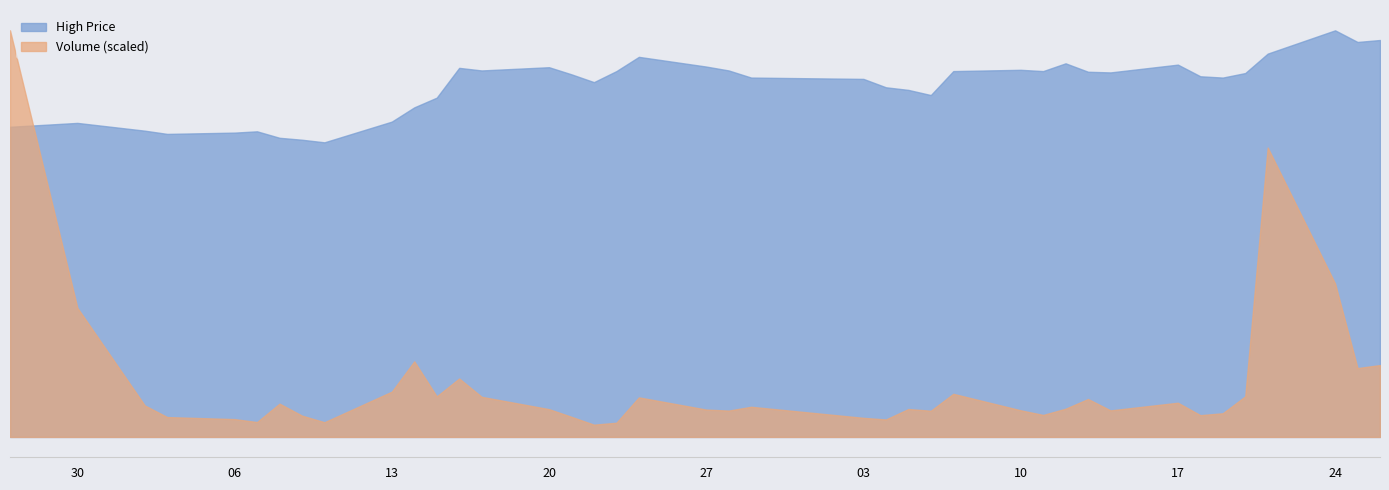

Where is High nearest to the value 13537?

2014-02-04